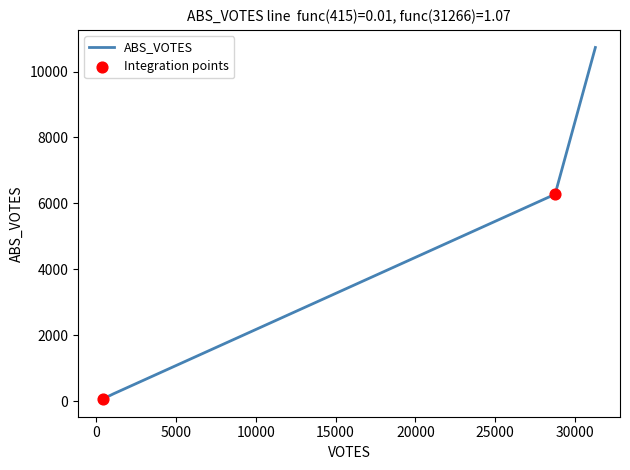

What is the maximum value shown in the chart?

10728